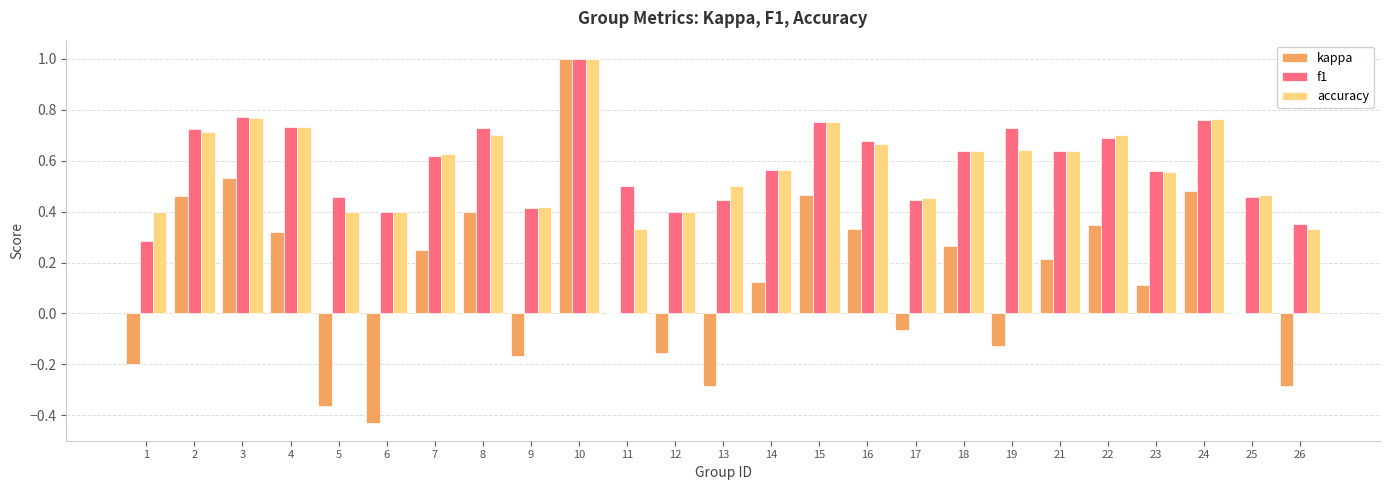

What is the sum of all accuracy values?

14.6